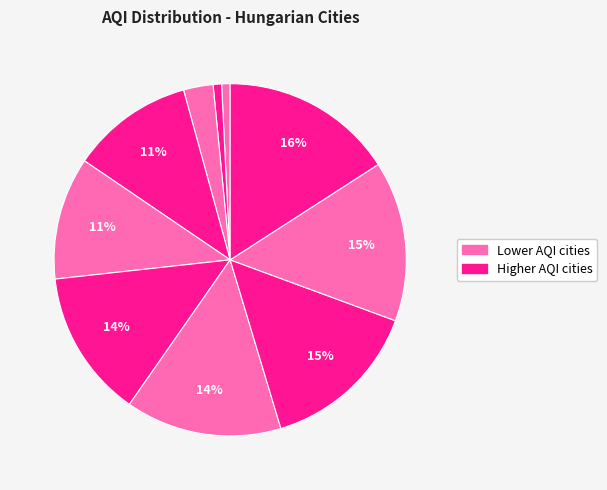

Count the number of slices in the pie.

10